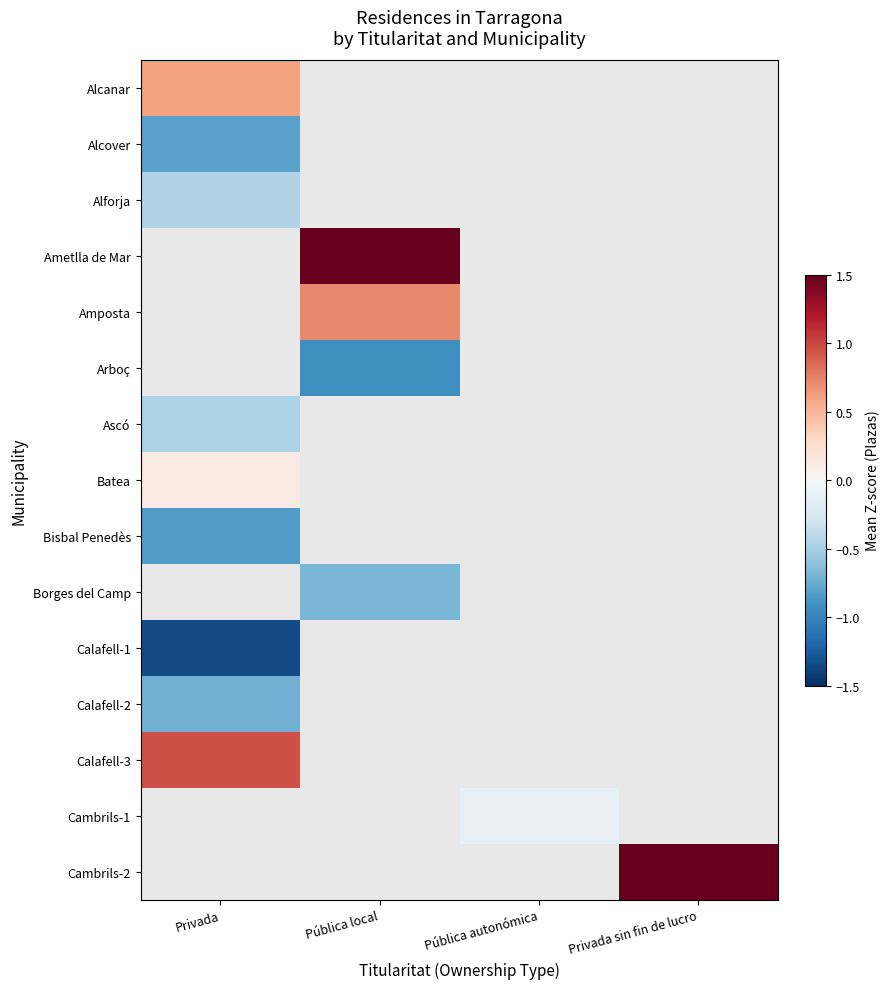

How many categories are shown in the chart?

4